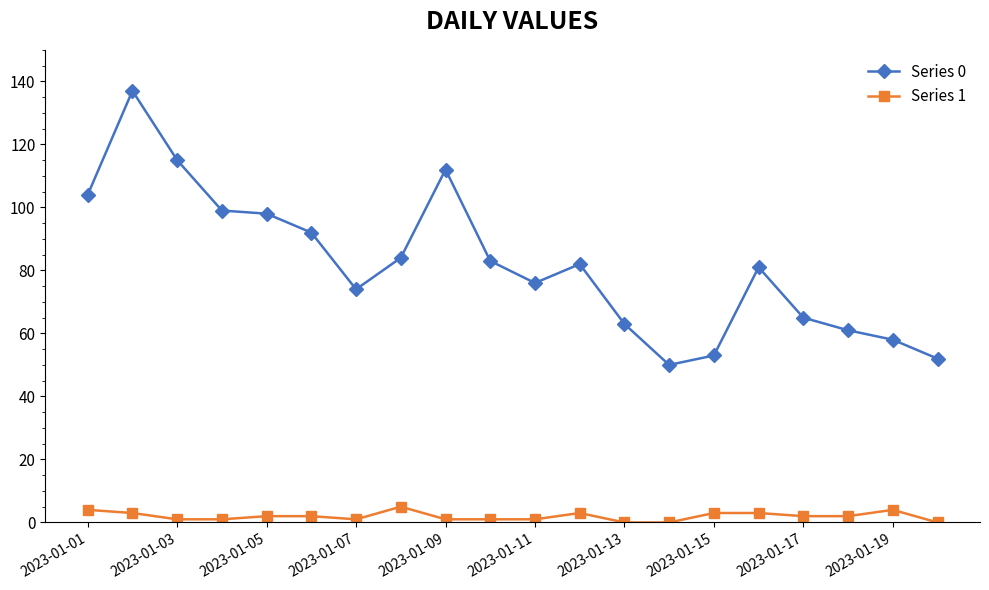

List the series in order of their peak value, highest first.

Series 0, Series 1